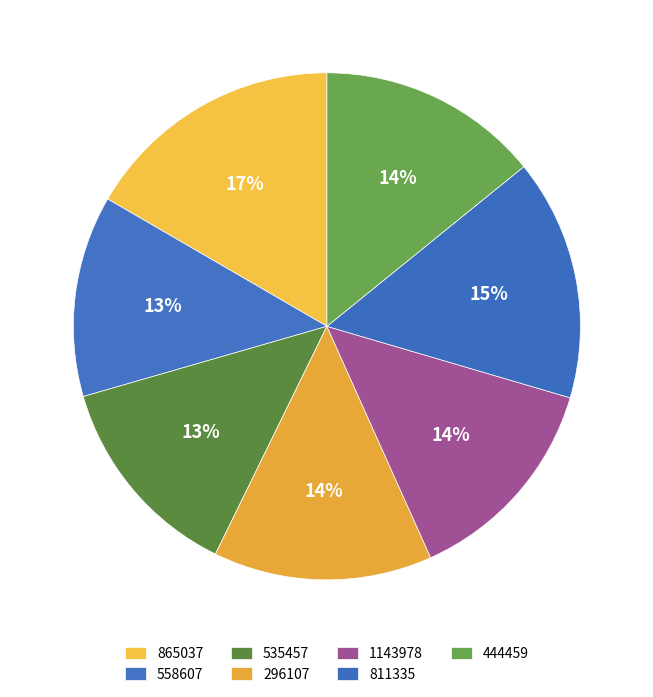

How many slices are in this pie chart?

7